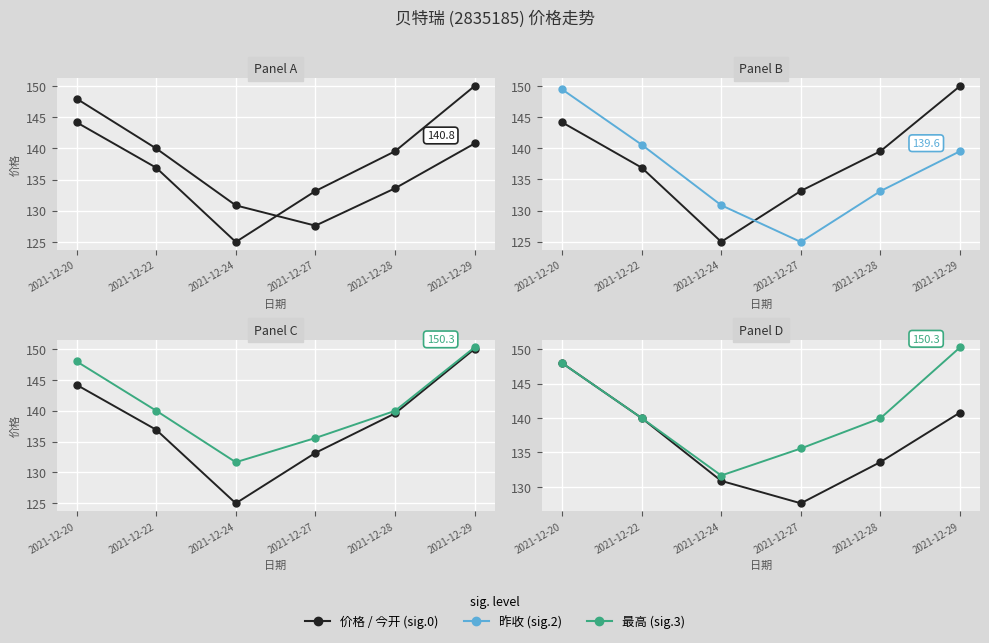

What is the approximate value of 今开 at 2021-12-29?

140.8